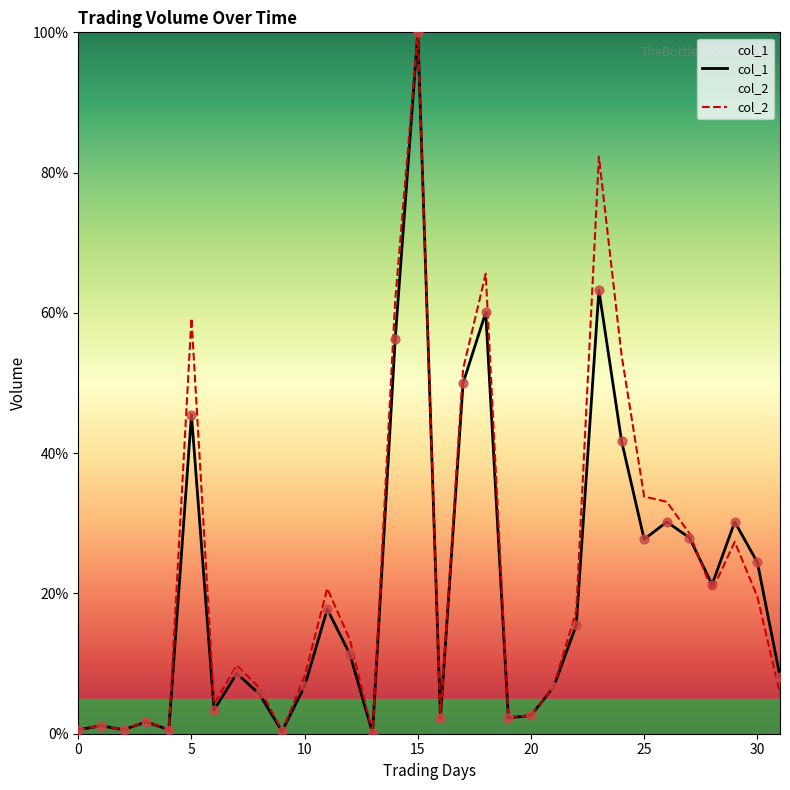

Which series has the largest total across all categories?

col_2